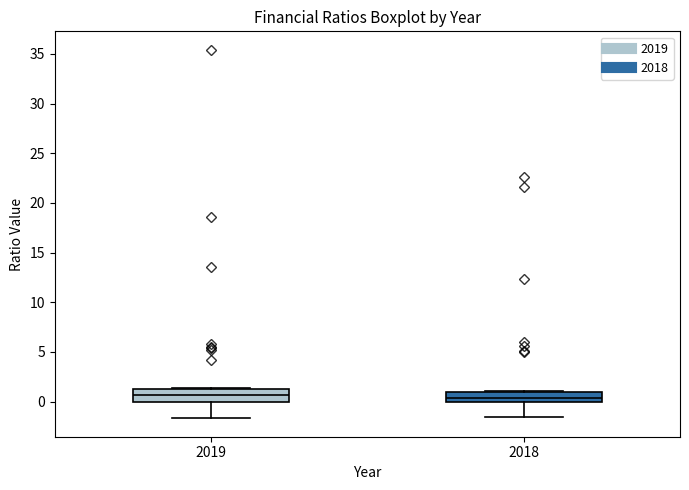

Reading left to right, transcribe this box plot: for each box, give where its median line is, the range the box spans, and where its two whiskers end, as read against the y-axis. The values are not printed on the chart, so give them approximately, as read against the axis.

2019: median 0.5, box 0.0 to 1.5, whiskers -1.5 to 1.5
2018: median 0.5, box 0.0 to 1.0, whiskers -1.5 to 1.0